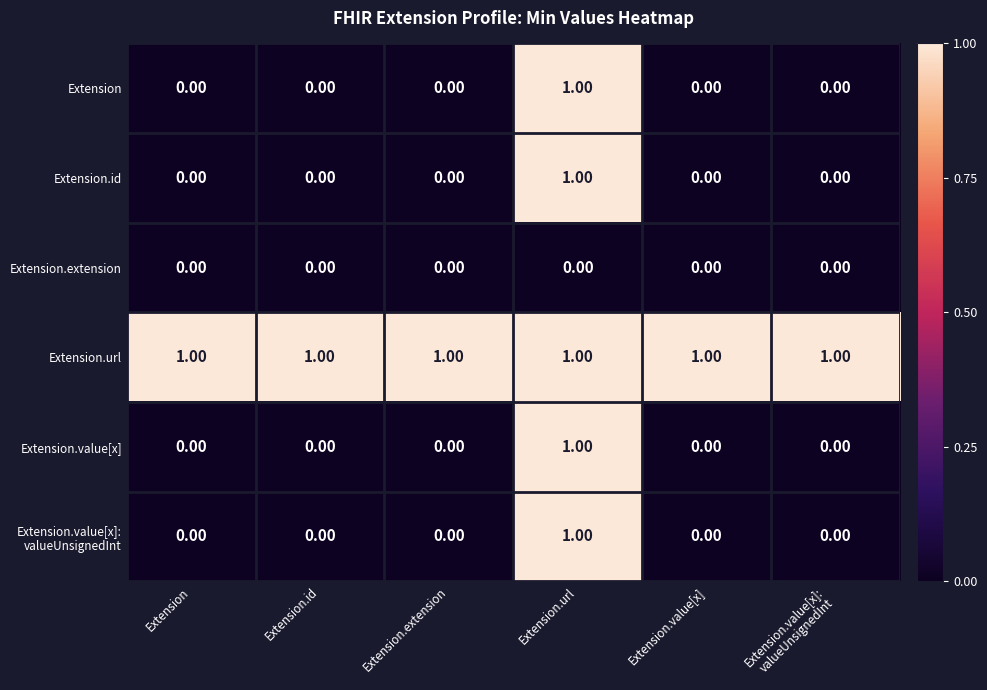

What is the spread (max minus min) of values at Extension.id?

1